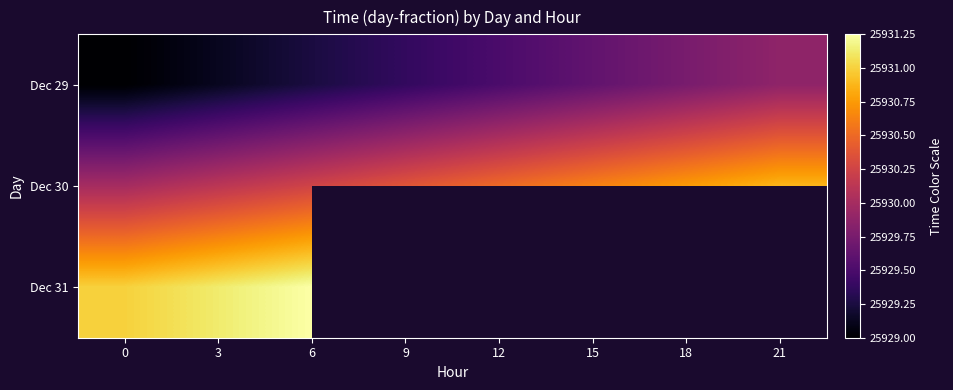

Which category has the highest value in the Dec 30 series?

21